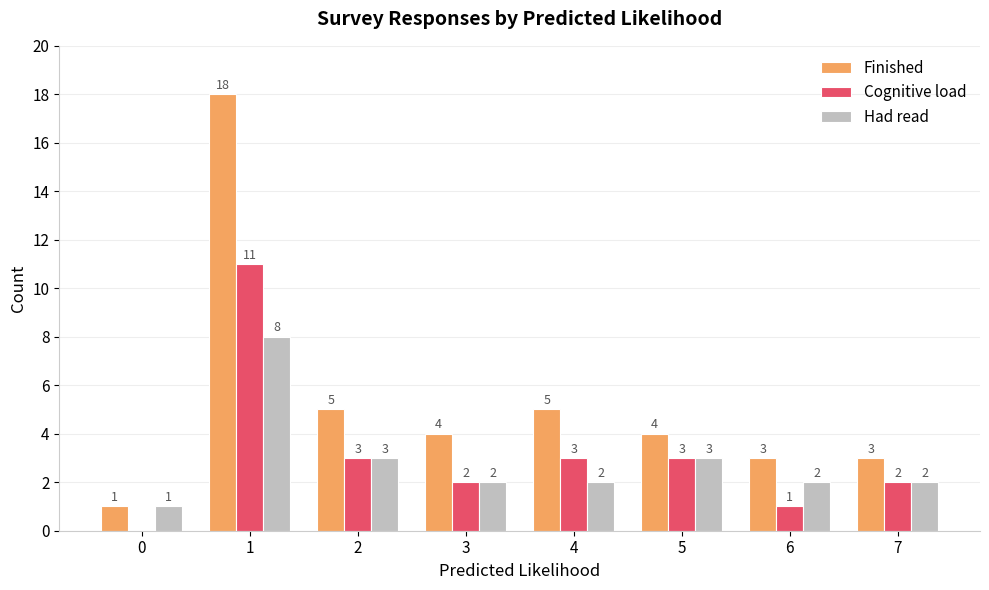

What is the sum of the Cognitive load values at 0 and 2?

3